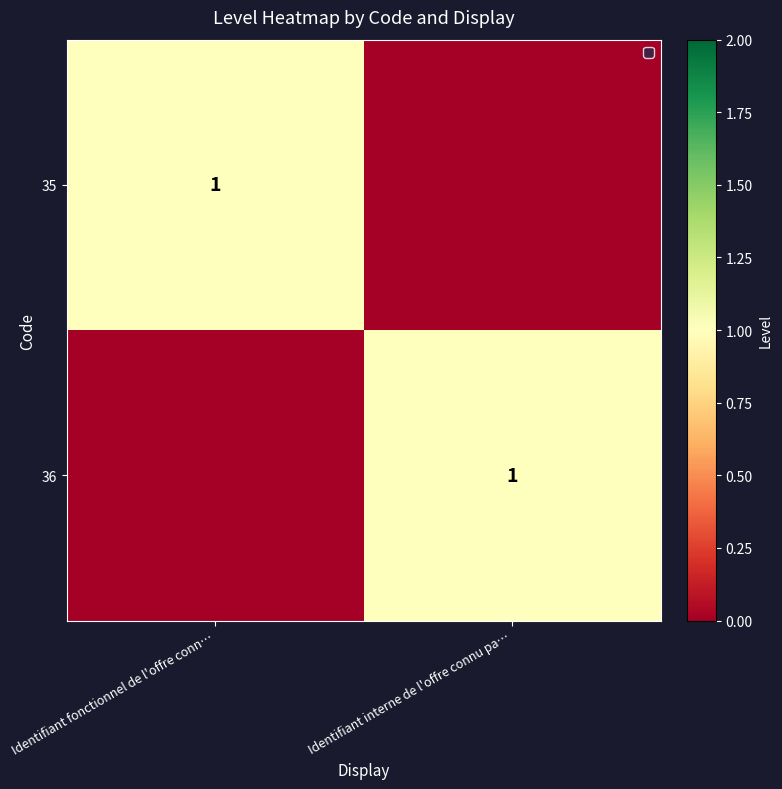

Which category has the lowest value across all series?

Identifiant interne de l'offre connu pa…